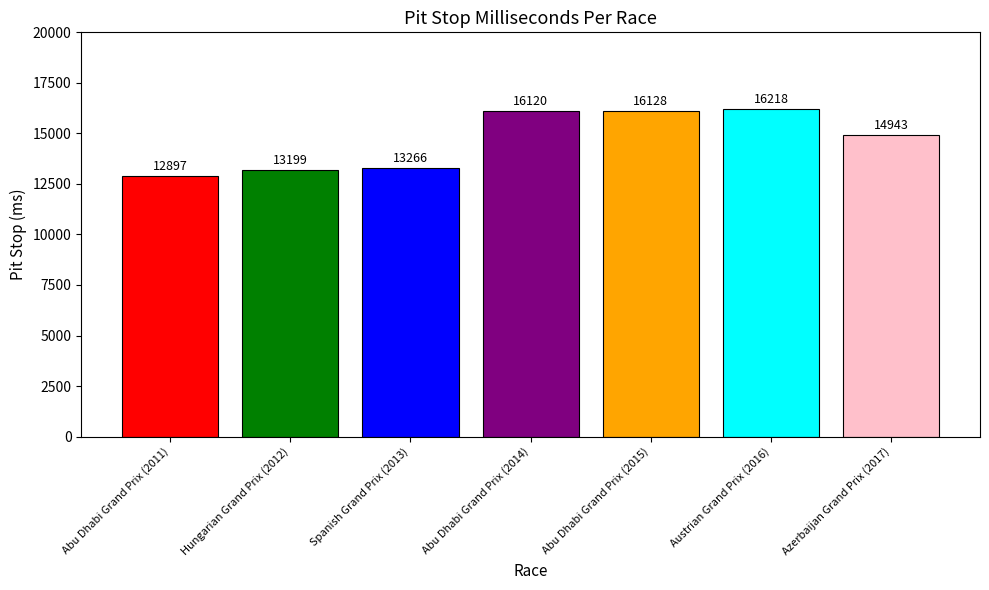

What position from the right is Abu Dhabi Grand Prix (2011)?

7